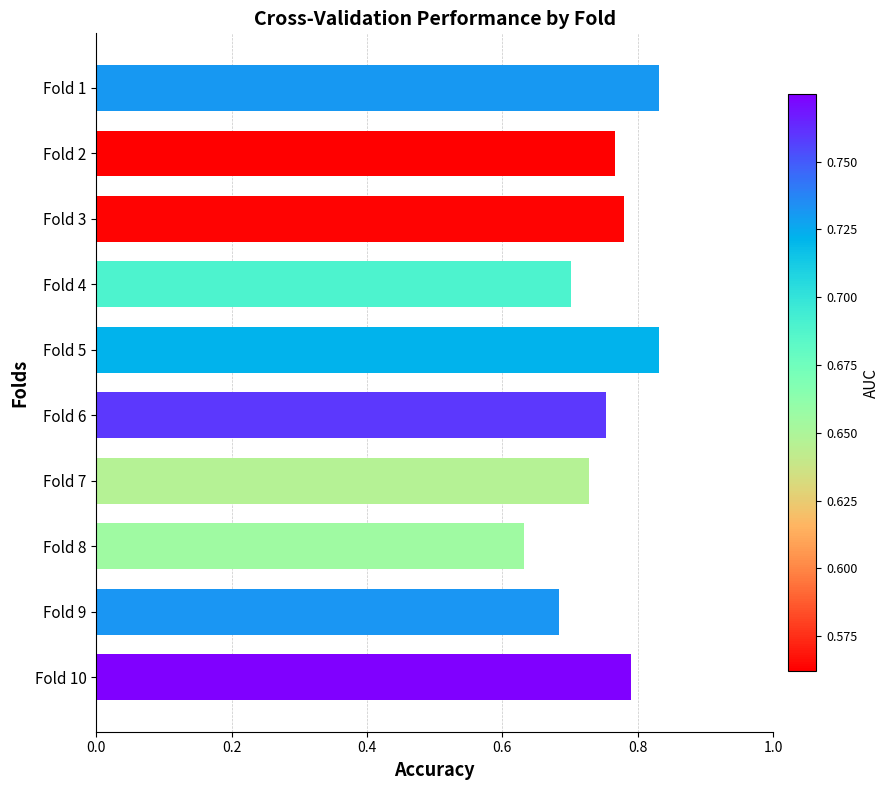

Are the bars horizontal?

Yes